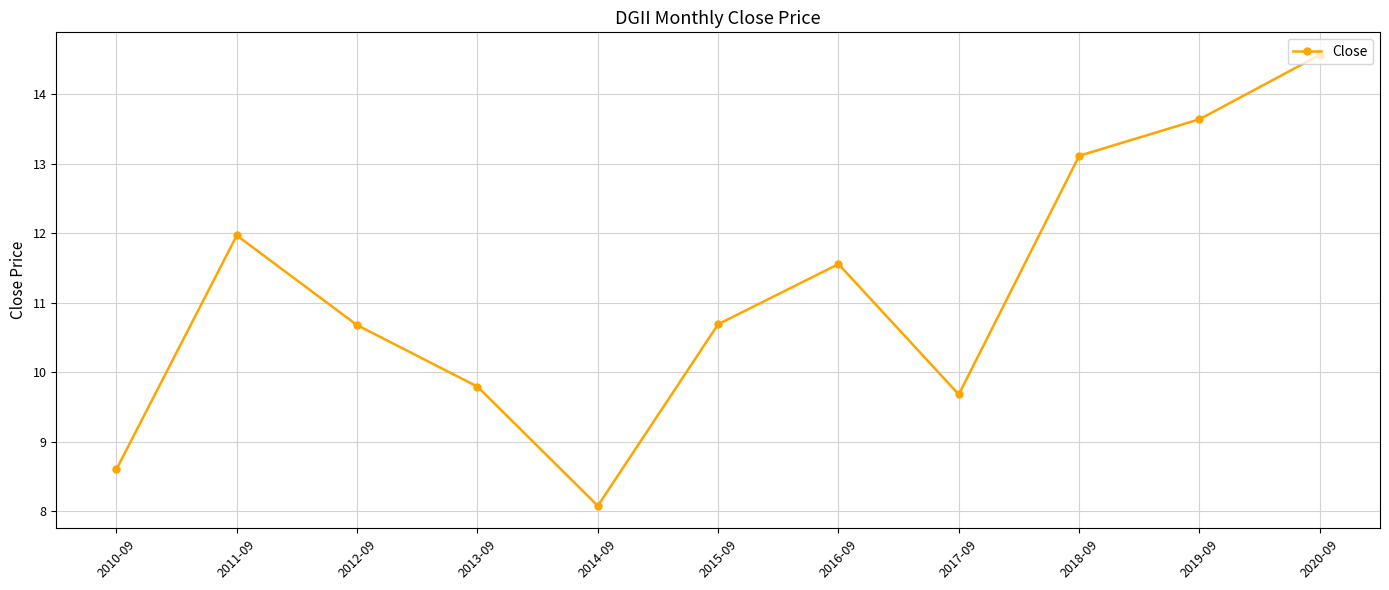

What is the difference between the values at 2013-09 and 2020-09?

4.8